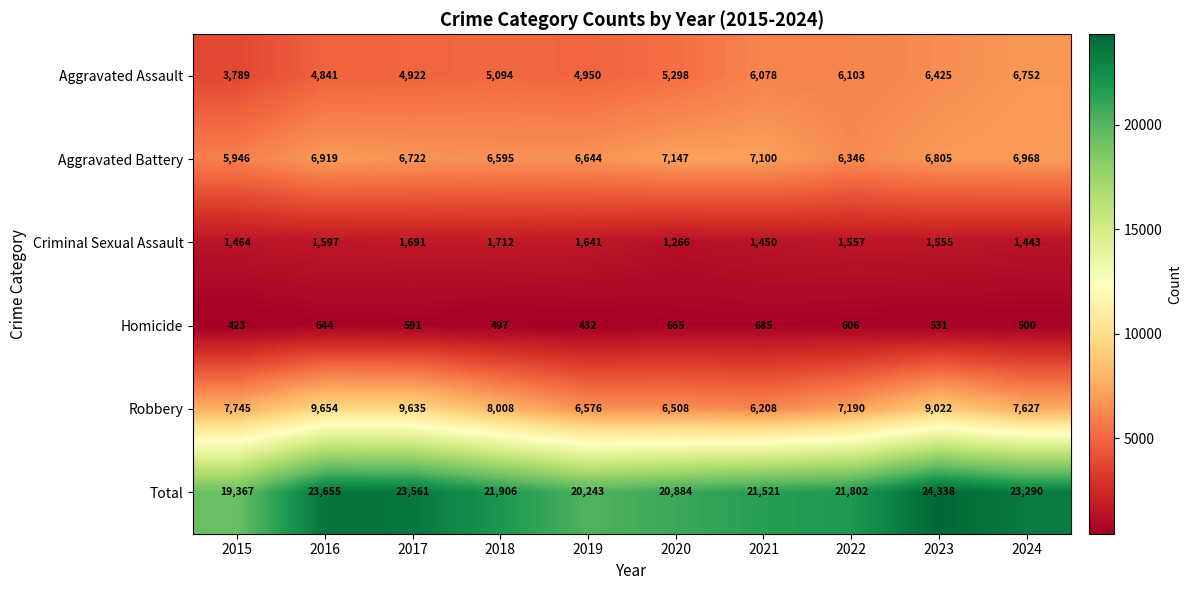

Which series has the largest total across all categories?

Total